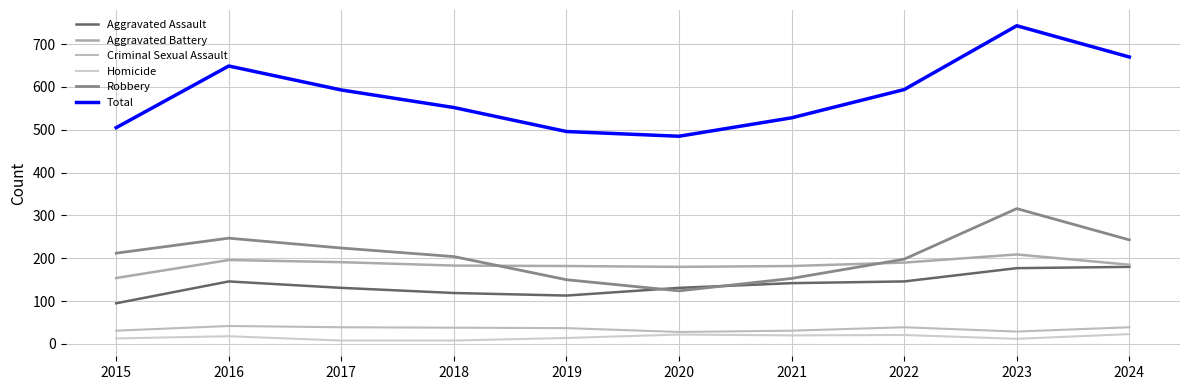

How many values in the Total series are below 593?

5